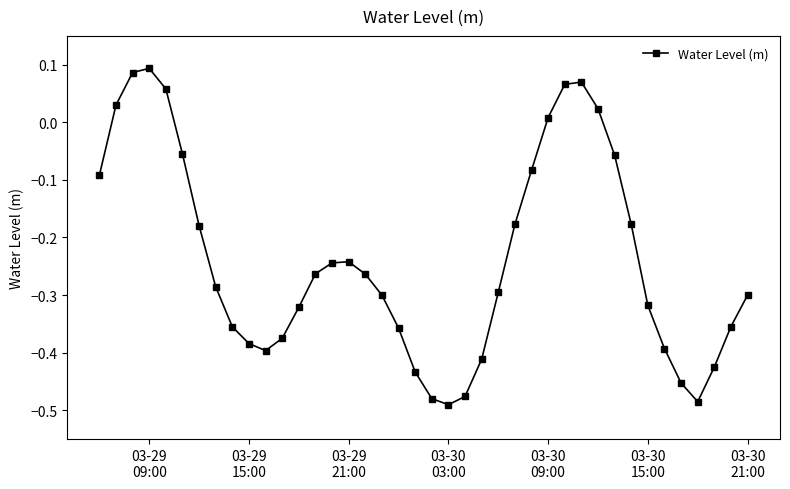

What is the sum of all values?

-9.5